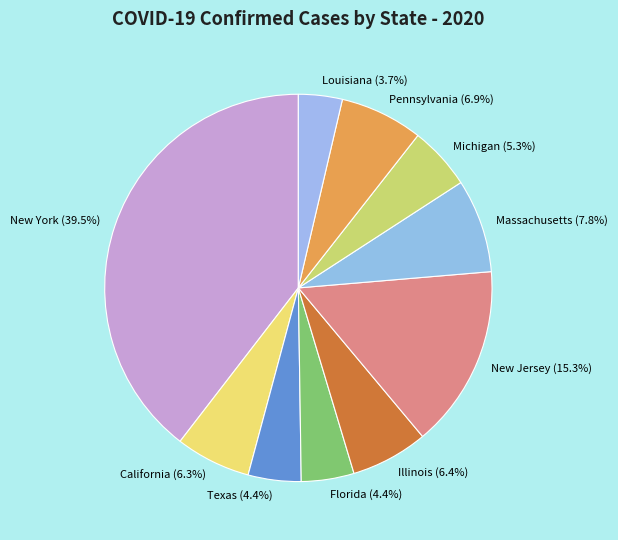

Between New York and Illinois, which is larger?

New York